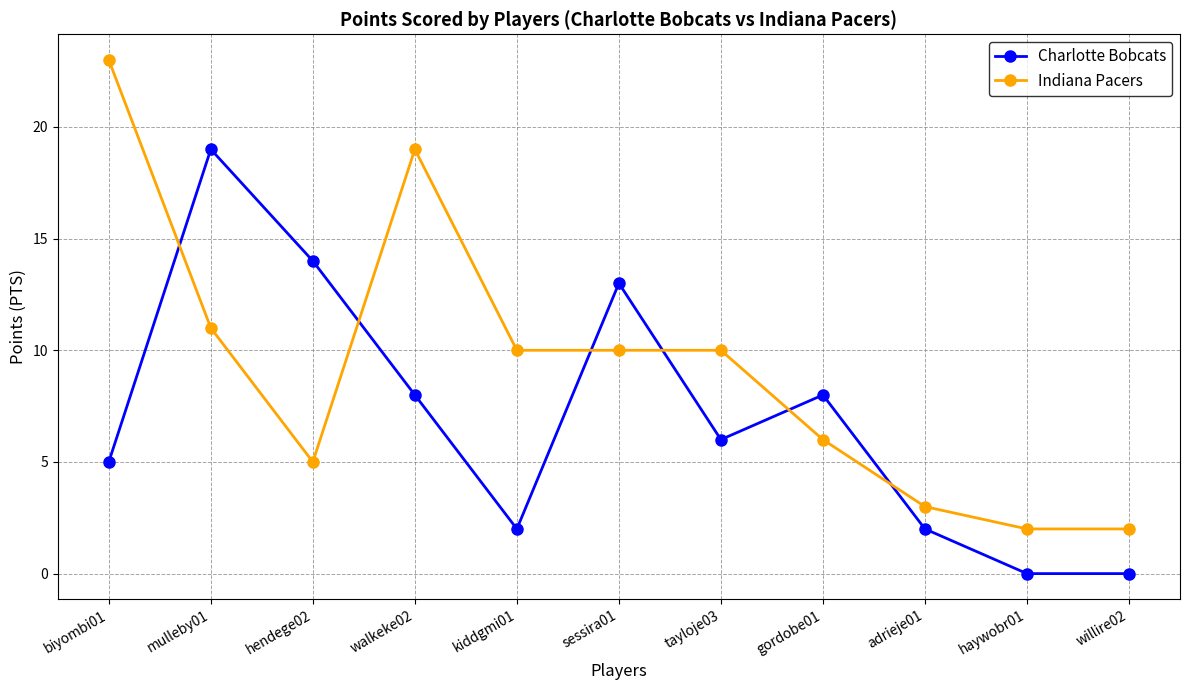

In Charlotte Bobcats, how many points are higher than both neighbors (excluding endpoints)?

3